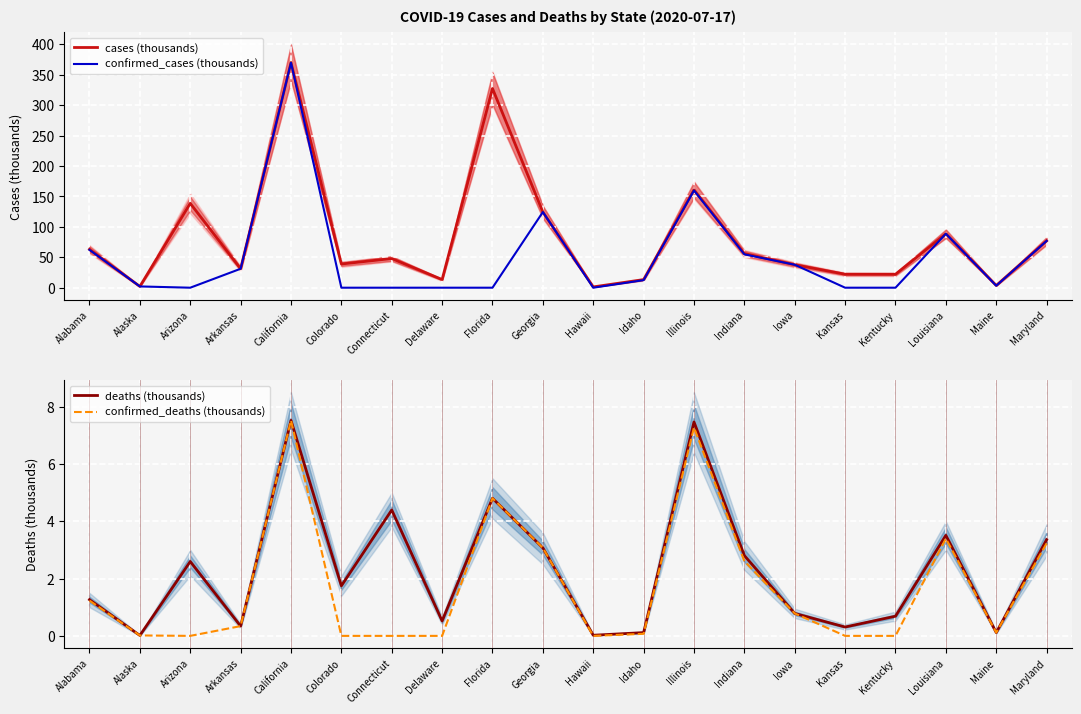

Is the value of confirmed_deaths (thousands) at Maryland greater than the value of cases (thousands) at Kansas?

No